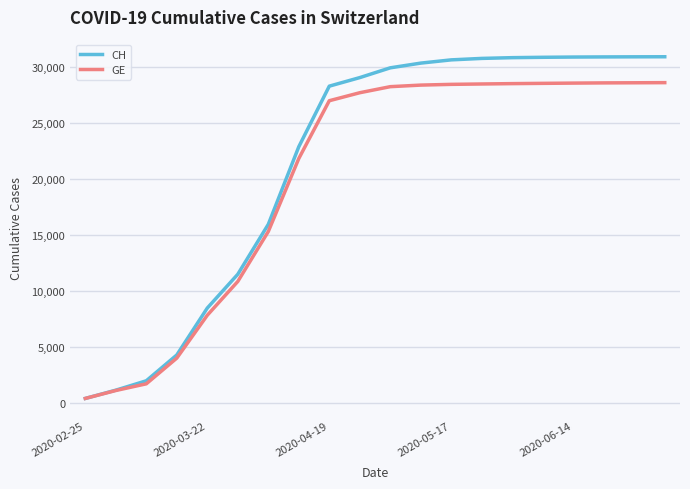

Rank the series by their maximum value, from lowest to highest.

GE, CH